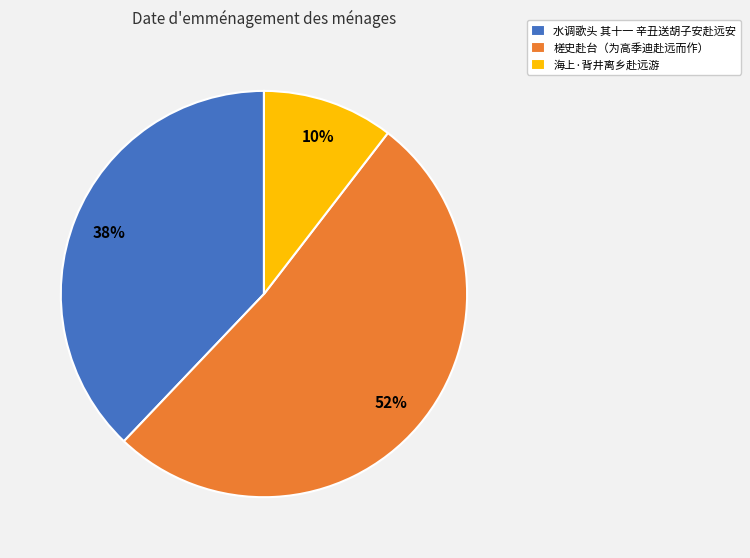

Which slice represents more than half of the pie?

槎史赴台（为高季迪赴远而作）